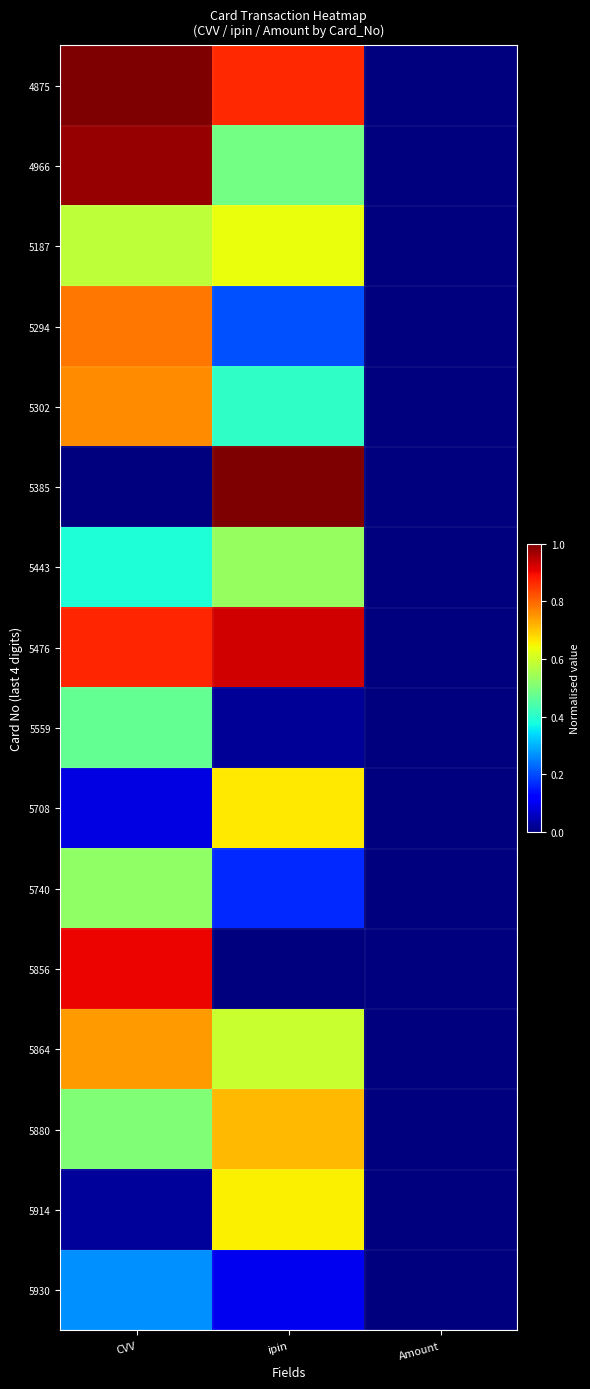

At which category does the chart reach its minimum across all series?

Amount